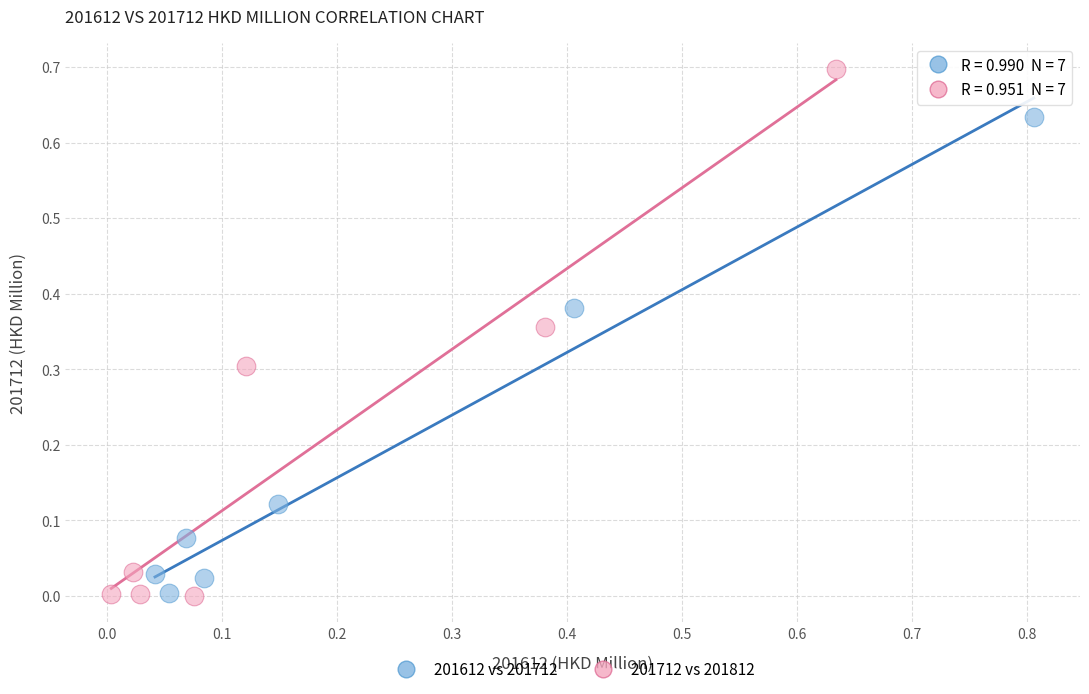

Which series has the widest spread of Y values?

201712 vs 201812